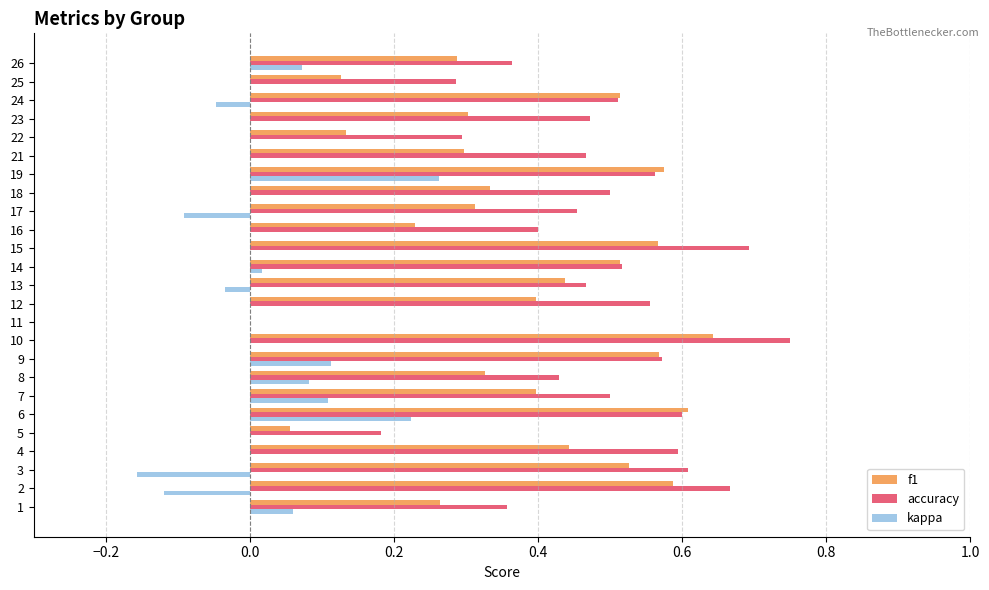

What is the sum of all f1 values?

9.4